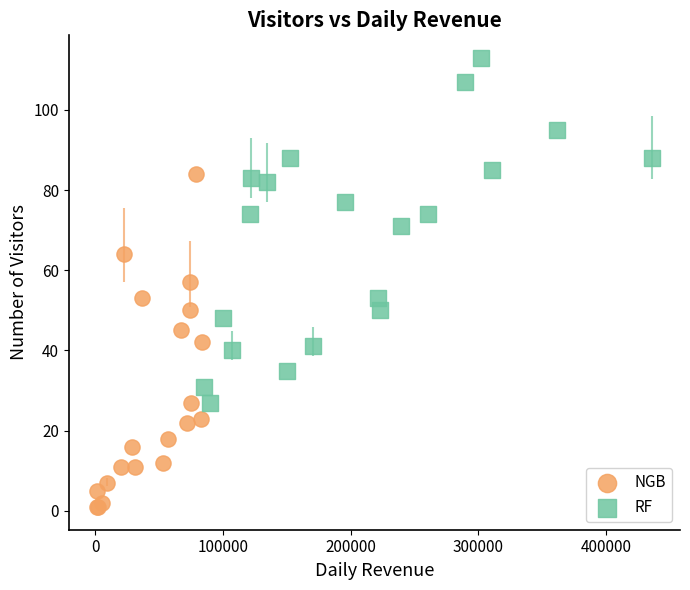

Which series reaches the minimum Y coordinate?

NGB